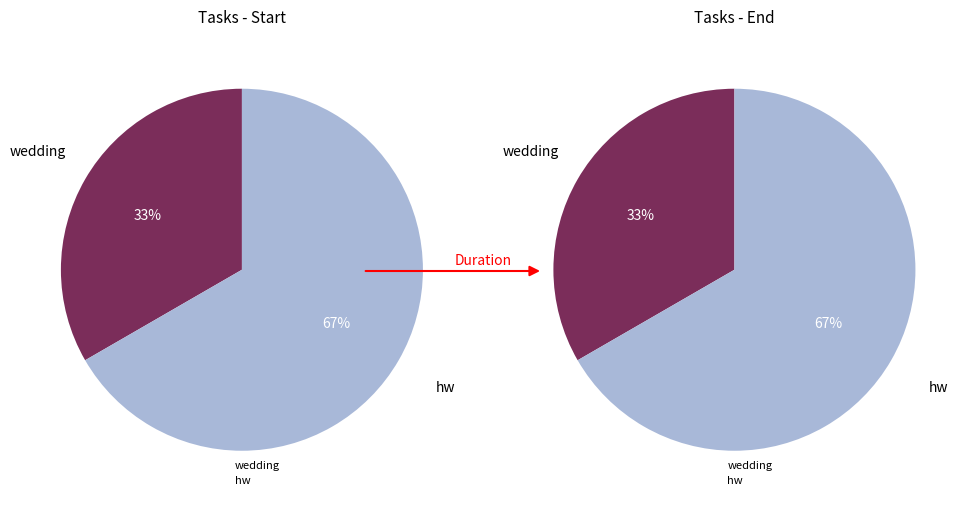

What is the smallest slice in the pie chart?

wedding